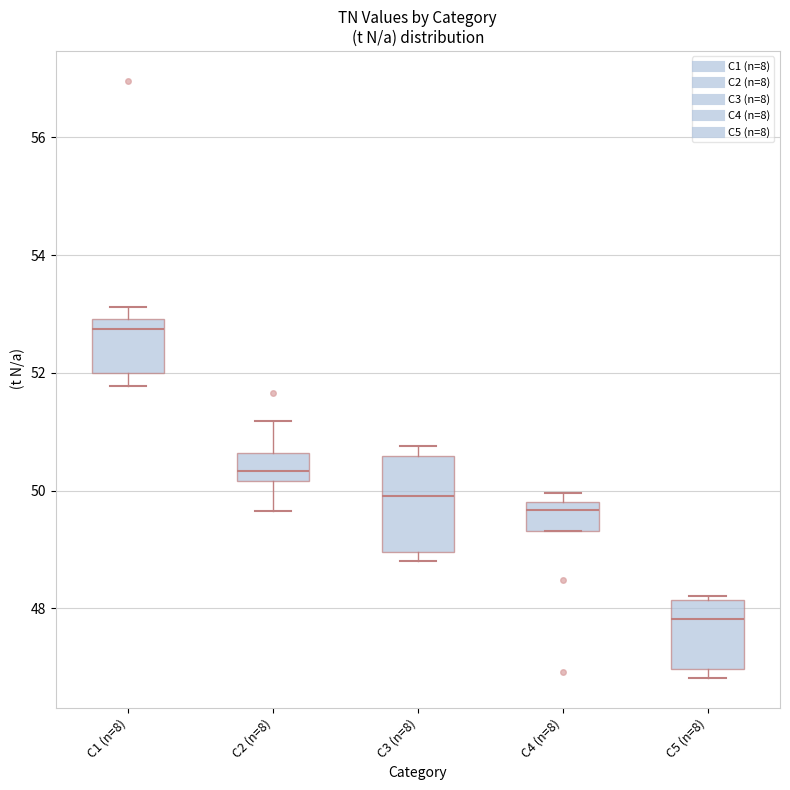

Comparing the boxes themselves (not the whiskers), which one is the tallest?

C3 (n=8)